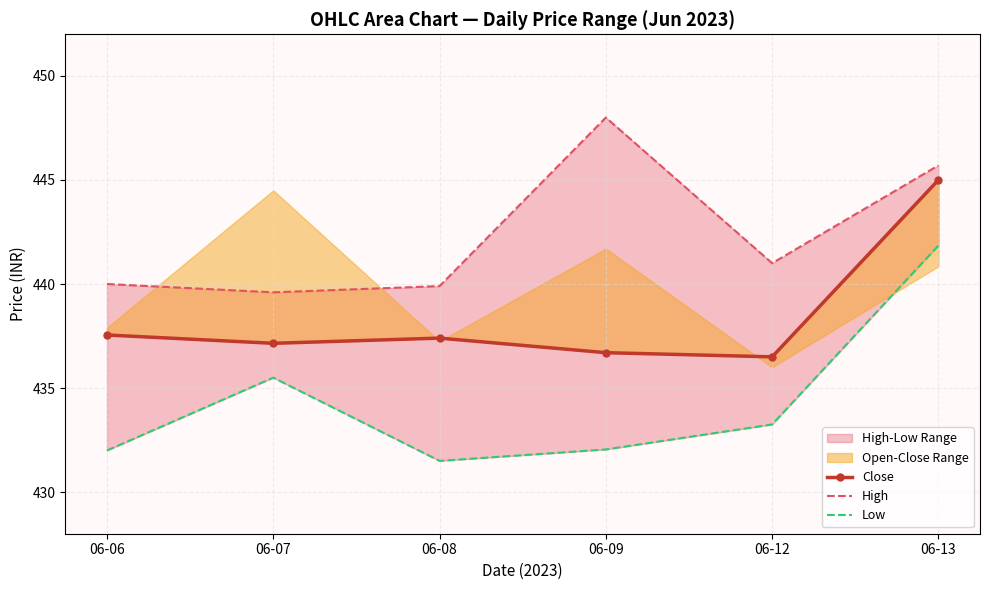

What is the sum of the Close values at 06-13 and 06-12?

881.5